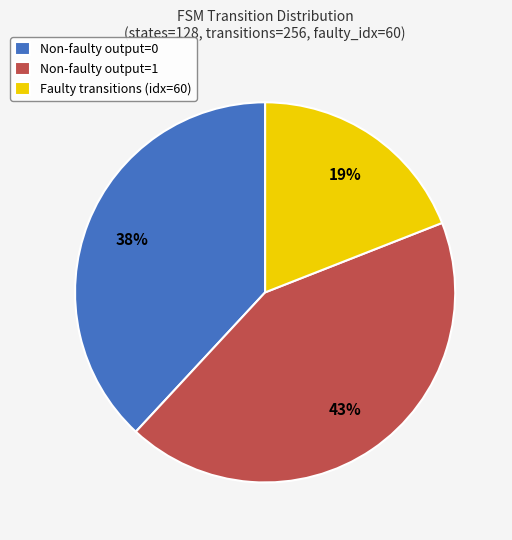

To the nearest percent, what is the difference between the Non-faulty output=1 and Faulty transitions (idx=60) slice percentages?

24%